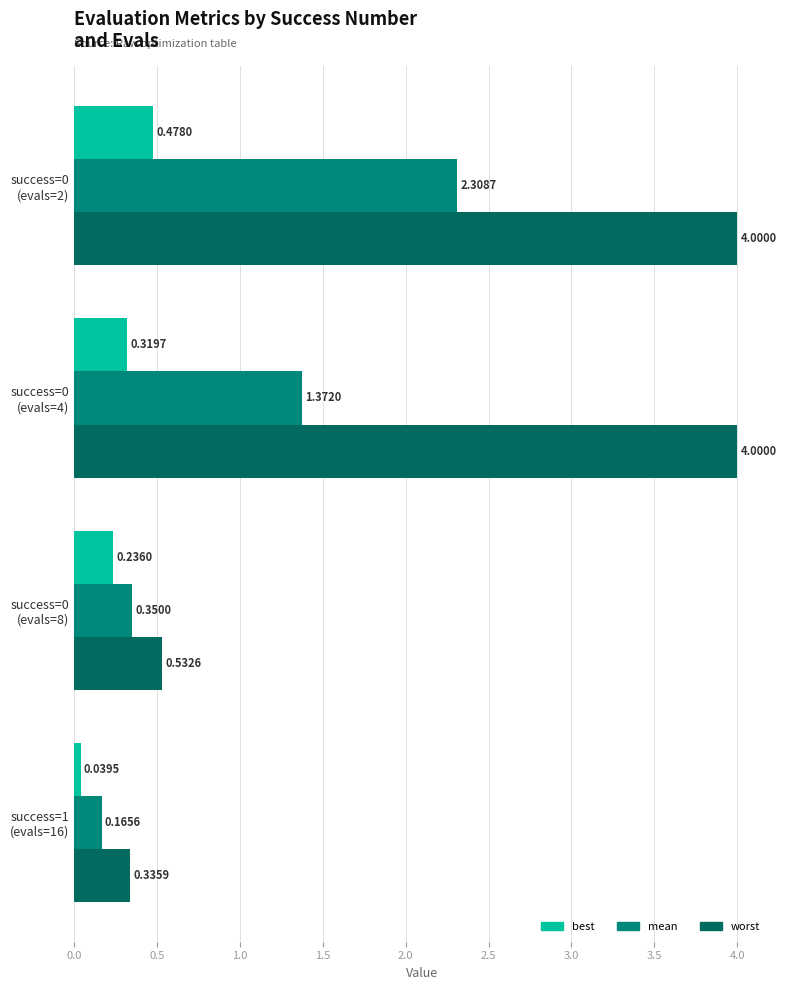

Rank the series by their maximum value, from lowest to highest.

best, mean, worst